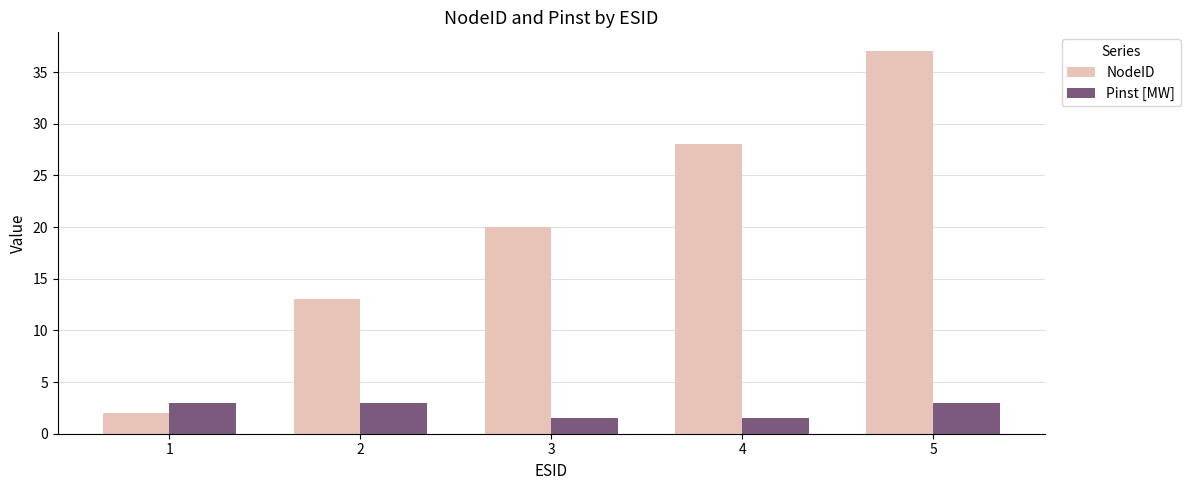

What is the value of the NodeID bar at the 4th from the left?

28.0